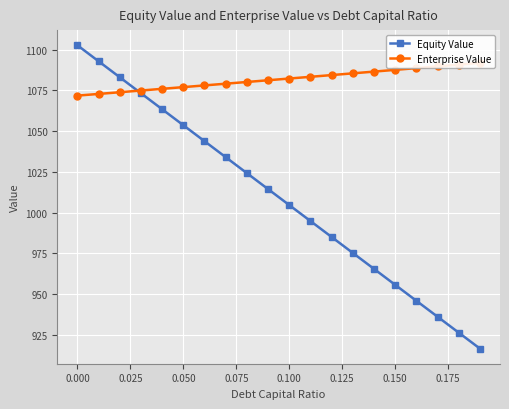

What is the highest value of the Equity Value series?

1102.7